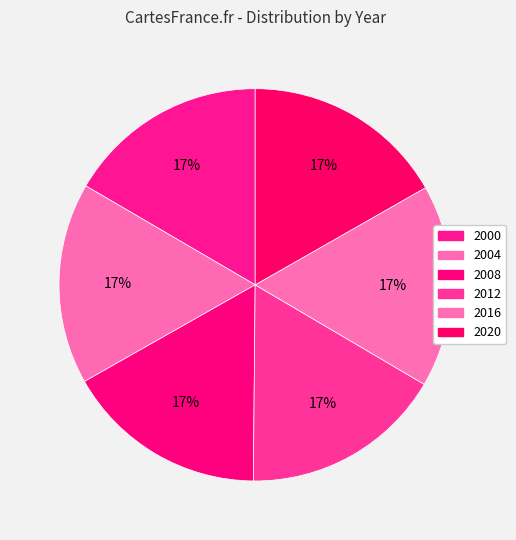

How many segments does this pie chart have?

6